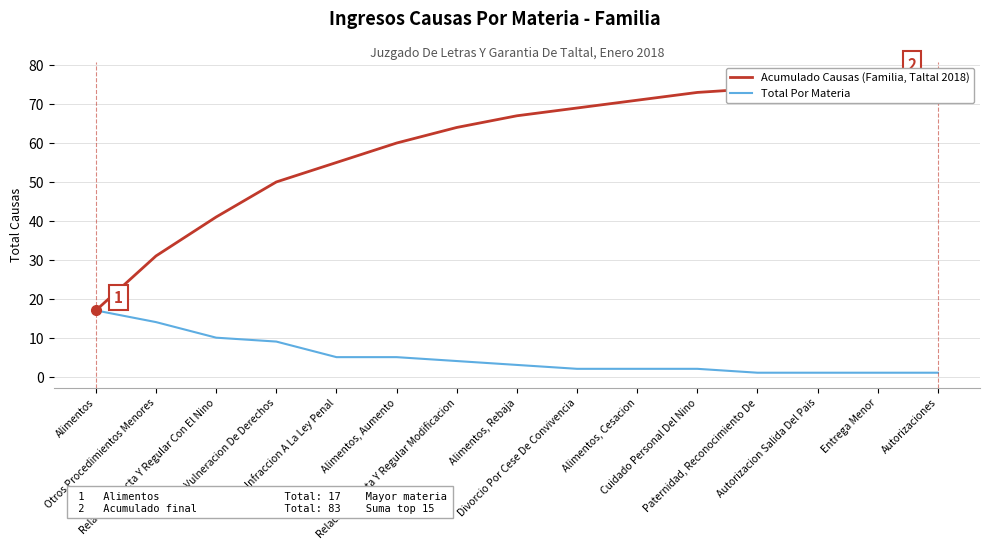

Reading right to left, extract all data points from this chart.

Acumulado Causas (Familia, Taltal 2018): Autorizaciones=77	Entrega Menor=76	Autorizacion Salida Del Pais=75	Paternidad, Reconocimiento De=74	Cuidado Personal Del Nino=73	Alimentos, Cesacion=71	Divorcio Por Cese De Convivencia=69	Alimentos, Rebaja=67	Relacion Directa Y Regular Modificacion=64	Alimentos, Aumento=60	Infraccion A La Ley Penal=55	Vulneracion De Derechos=50	Relacion Directa Y Regular Con El Nino=41	Otros Procedimientos Menores=31	Alimentos=17
Total Por Materia: Autorizaciones=1	Entrega Menor=1	Autorizacion Salida Del Pais=1	Paternidad, Reconocimiento De=1	Cuidado Personal Del Nino=2	Alimentos, Cesacion=2	Divorcio Por Cese De Convivencia=2	Alimentos, Rebaja=3	Relacion Directa Y Regular Modificacion=4	Alimentos, Aumento=5	Infraccion A La Ley Penal=5	Vulneracion De Derechos=9	Relacion Directa Y Regular Con El Nino=10	Otros Procedimientos Menores=14	Alimentos=17